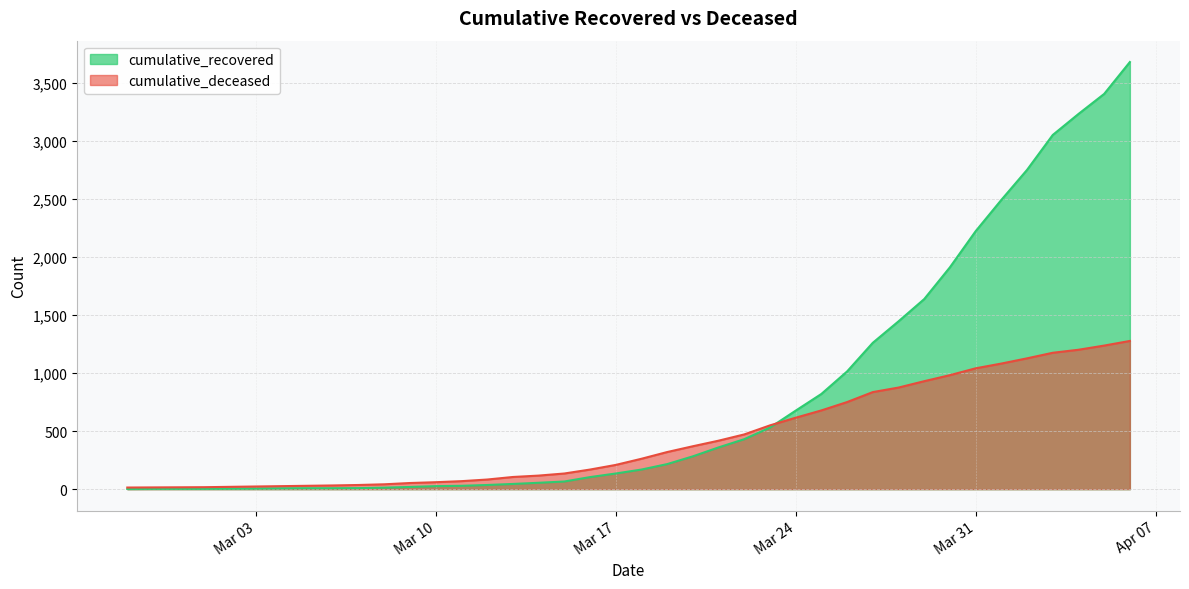

Which series has the widest spread of values?

cumulative_recovered